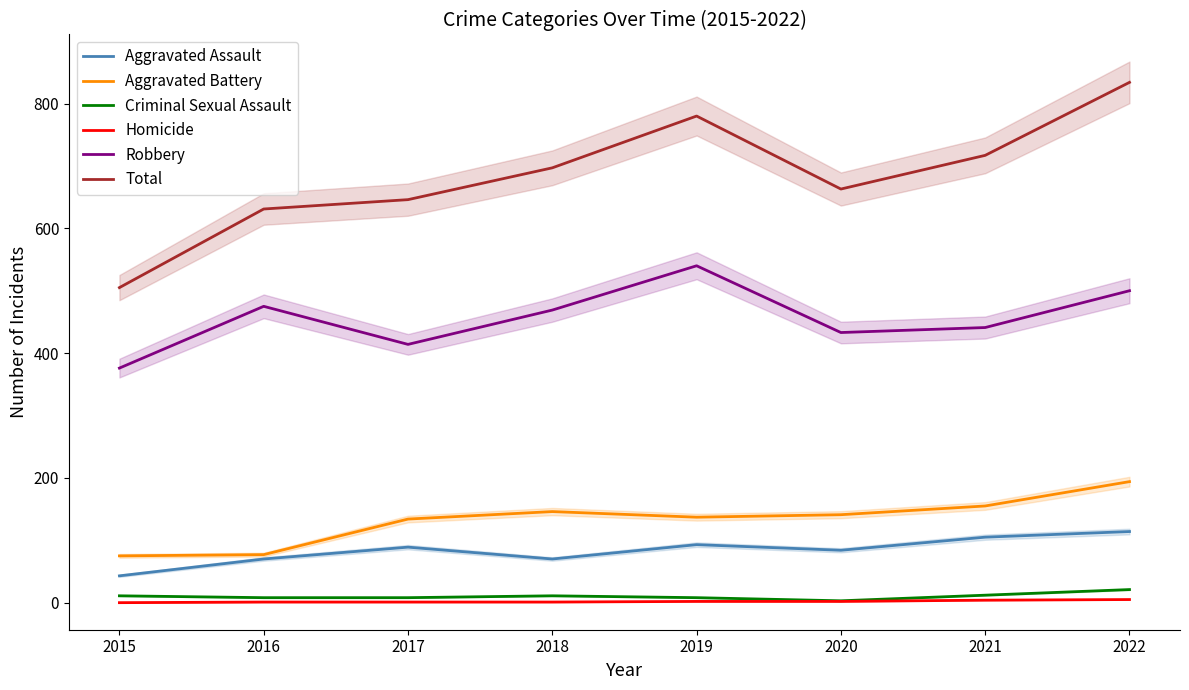

Reading left to right, transcribe all the data shown in this chart.

Aggravated Assault: 2015=43	2016=70	2017=89	2018=70	2019=93	2020=84	2021=105	2022=114
Aggravated Battery: 2015=75	2016=77	2017=134	2018=146	2019=137	2020=141	2021=155	2022=194
Criminal Sexual Assault: 2015=11	2016=8	2017=8	2018=11	2019=8	2020=3	2021=12	2022=21
Homicide: 2015=0	2016=1	2017=1	2018=1	2019=2	2020=2	2021=4	2022=5
Robbery: 2015=376	2016=475	2017=414	2018=469	2019=540	2020=433	2021=441	2022=500
Total: 2015=505	2016=631	2017=646	2018=697	2019=780	2020=663	2021=717	2022=834